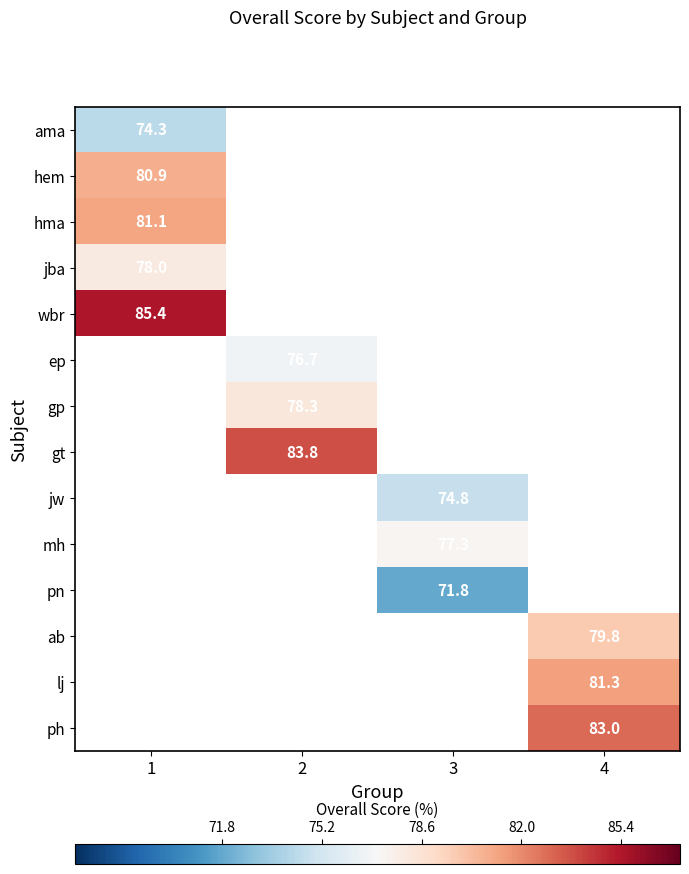

Is it true that wbr equals 136.5 at 1?

False